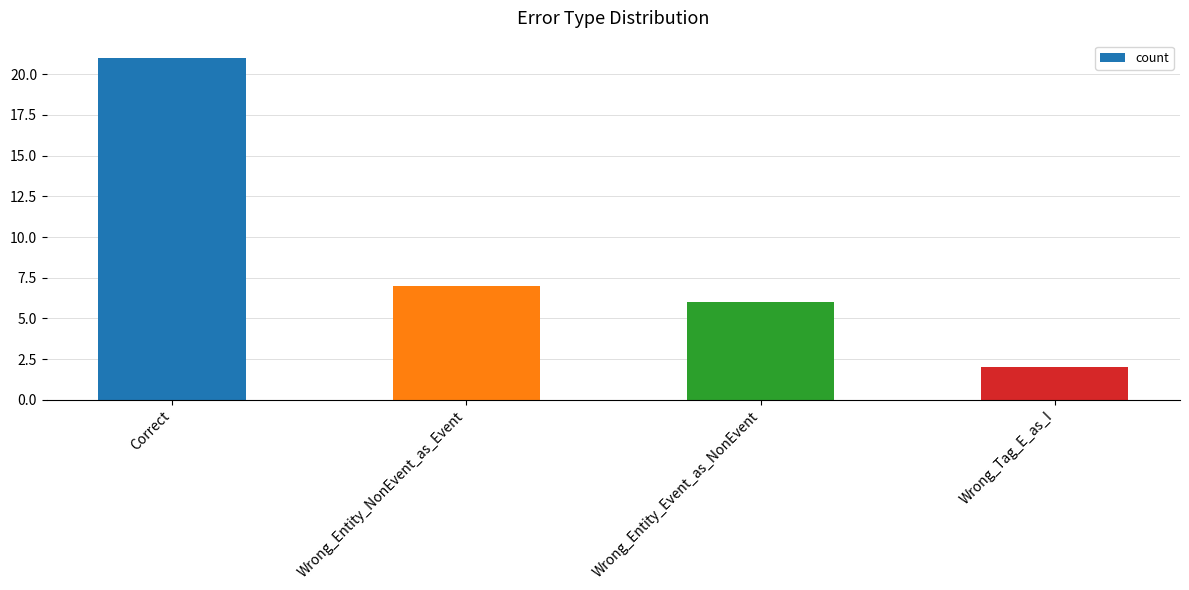

What is the difference between the values at Correct and Wrong_Tag_E_as_I?

19